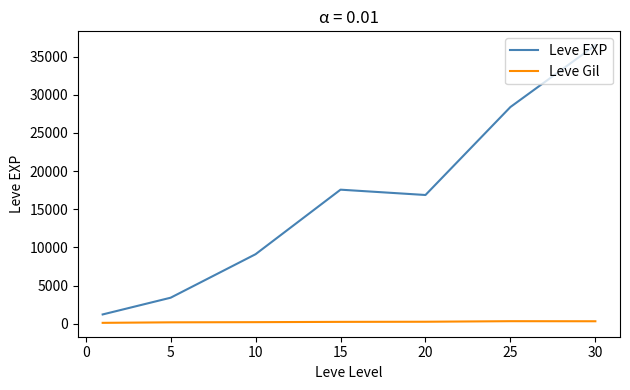

Which series has the widest spread of values?

Leve EXP